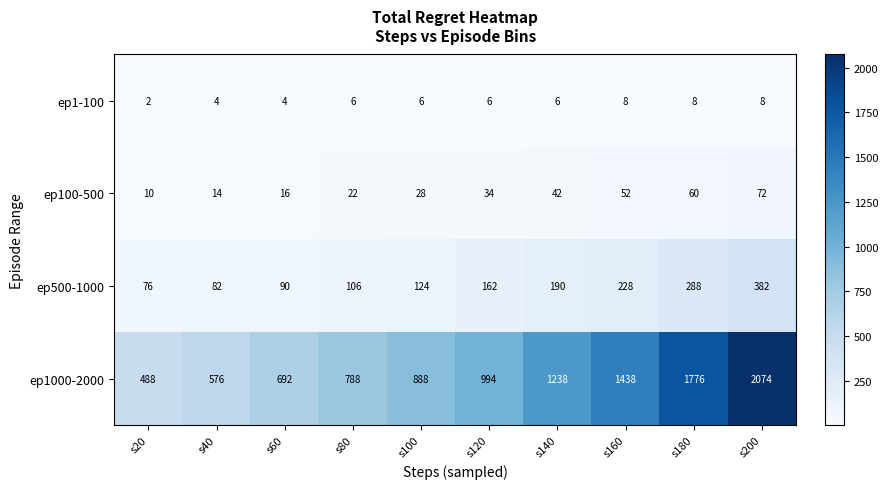

At which category does the chart reach its minimum across all series?

s20